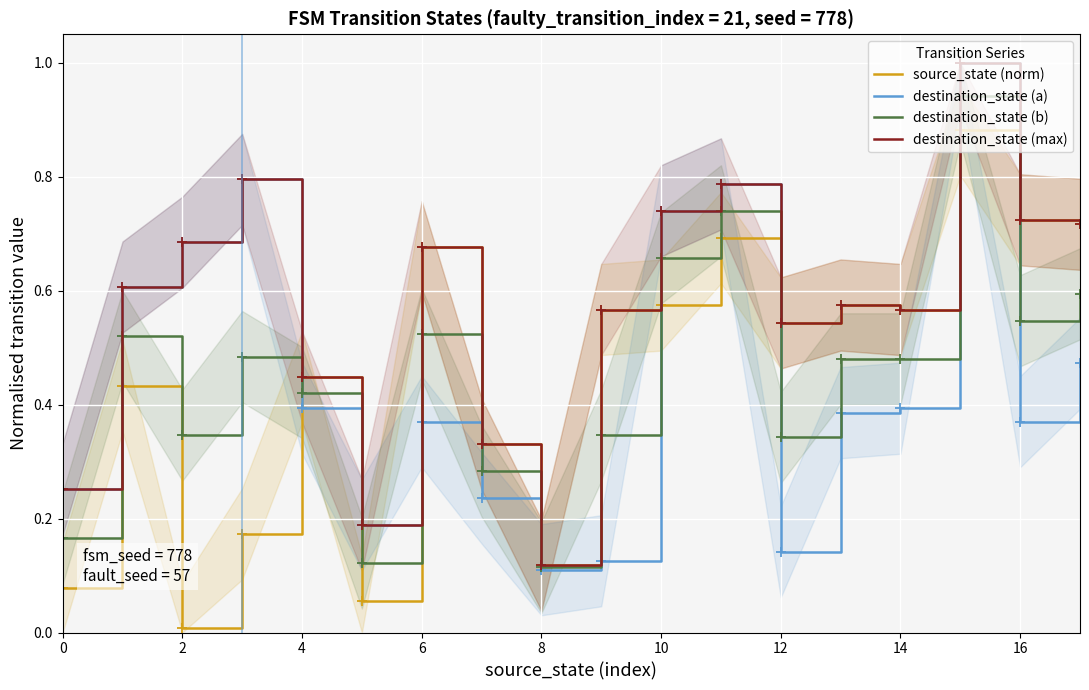

The value of destination_state (a) at 16 is 0.1. True or false?

False